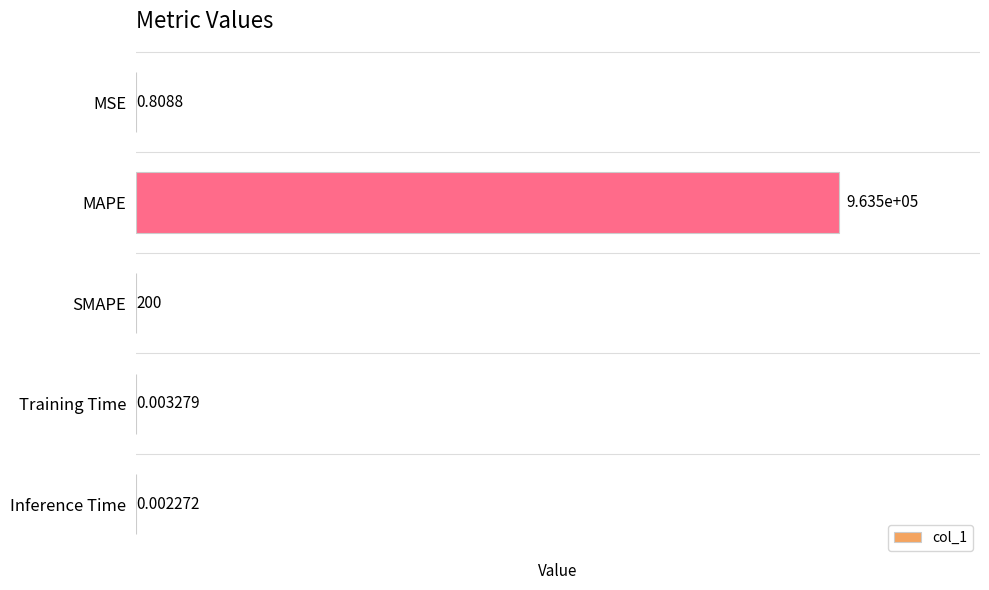

Between MAPE and Training Time, which is larger?

MAPE